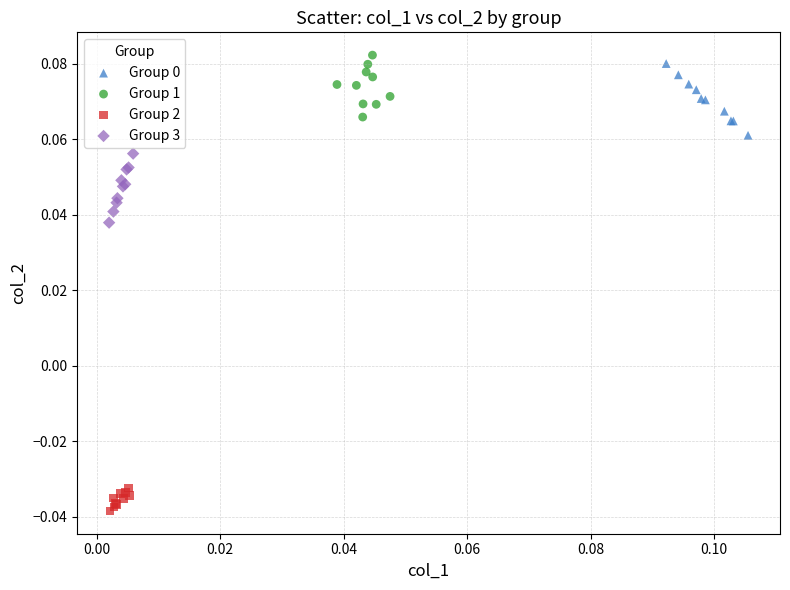

Which series reaches the minimum Y coordinate?

Group 2